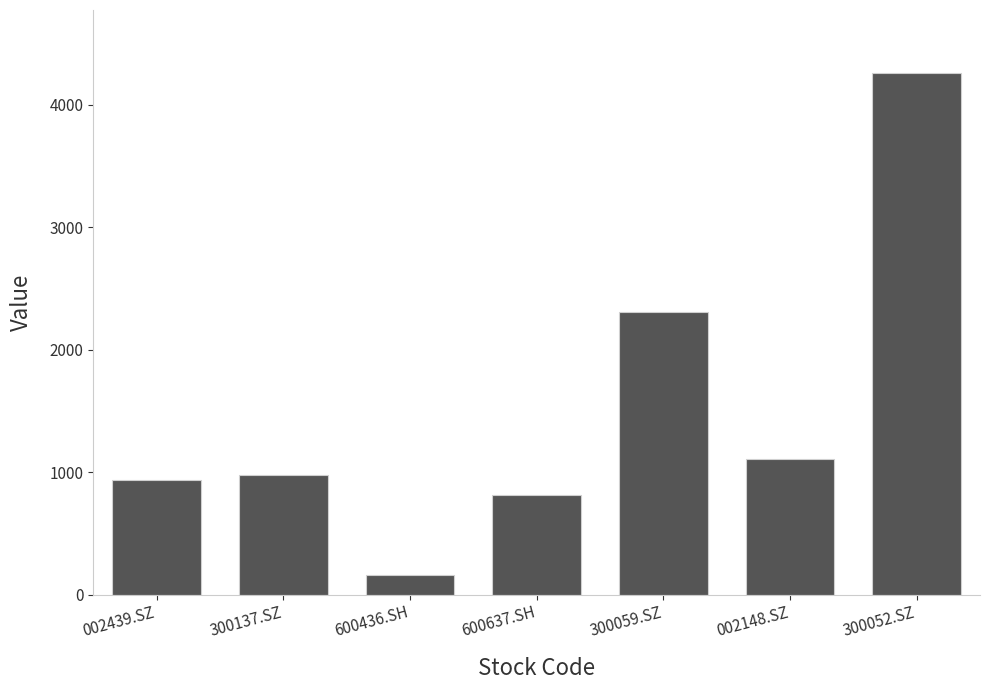

What is the label of the 7th bar from the left?

300052.SZ